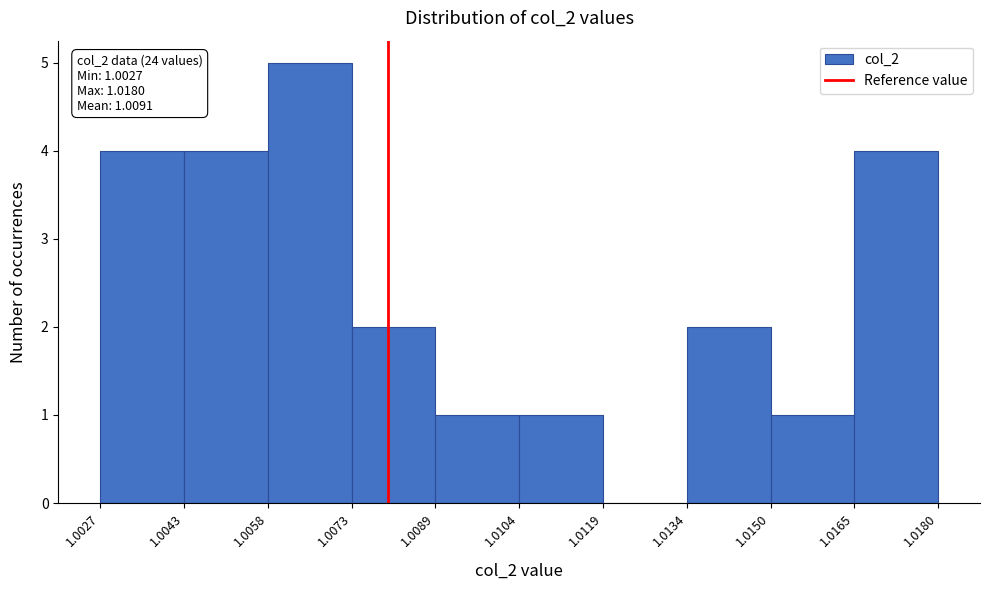

Over which range of the x-axis is the bar tallest?

1.0058 to 1.0073